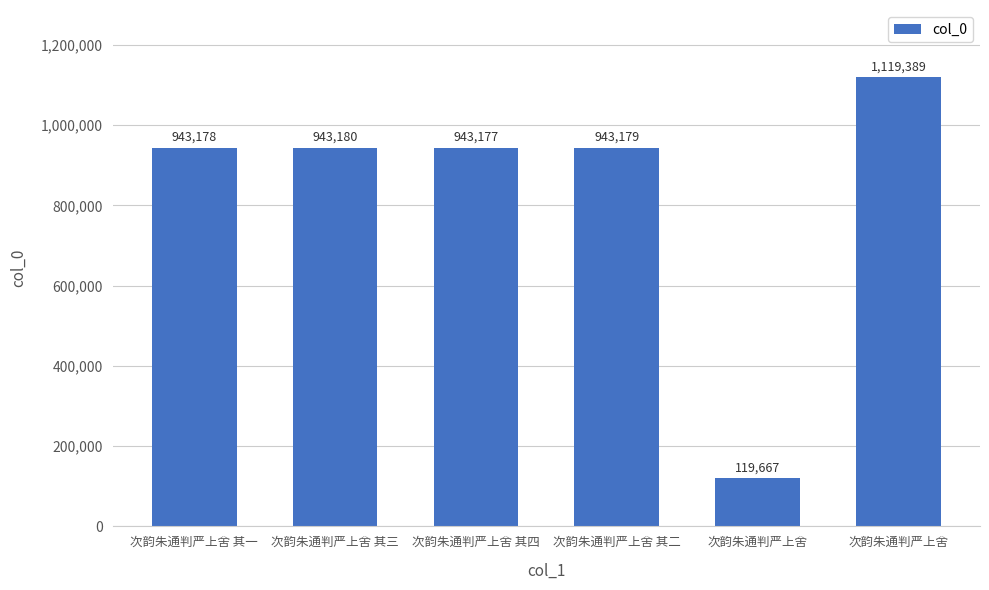

Which label corresponds to the smallest value in the chart?

次韵朱通判严上舍